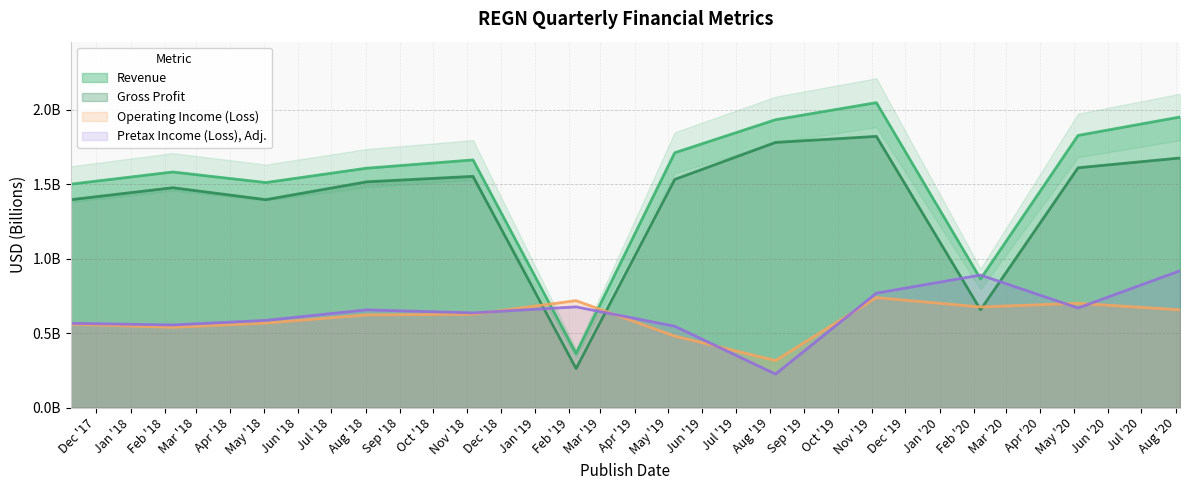

How many series are shown in this chart?

4